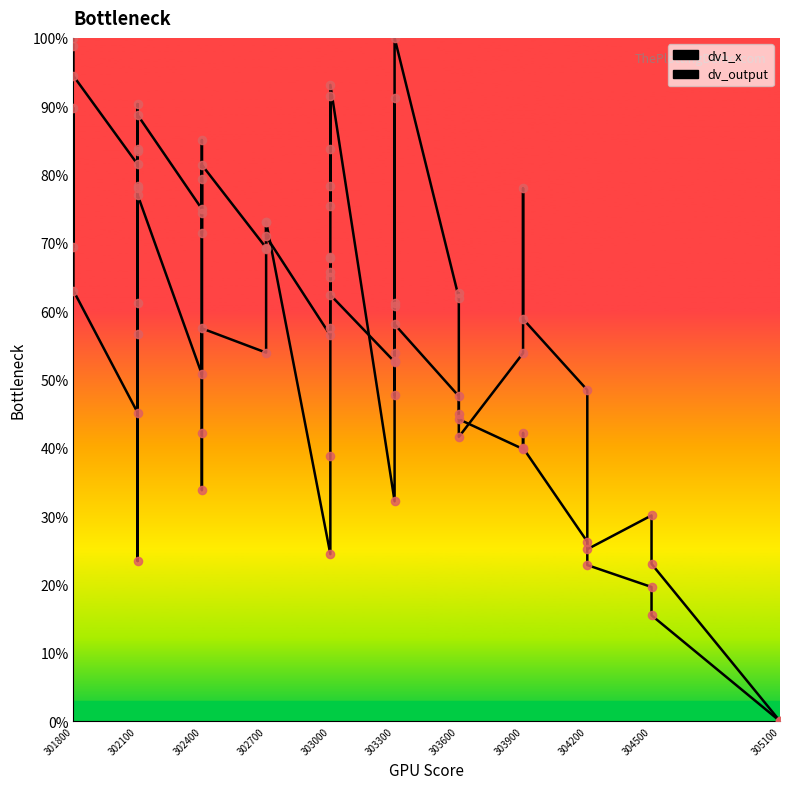

At how many categories does at least one series exceed 99?

2